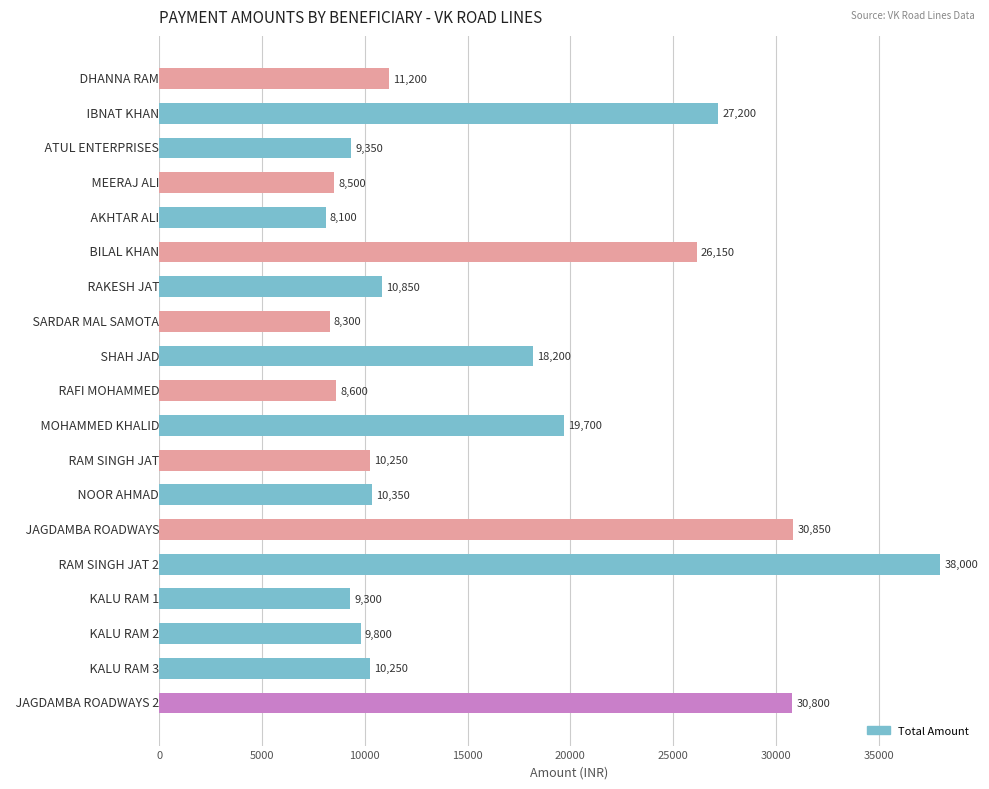

Reading bottom to top, transcribe all the data shown in this chart.

30800	10250	9800	9300	38000	30850	10350	10250	19700	8600	18200	8300	10850	26150	8100	8500	9350	27200	11200